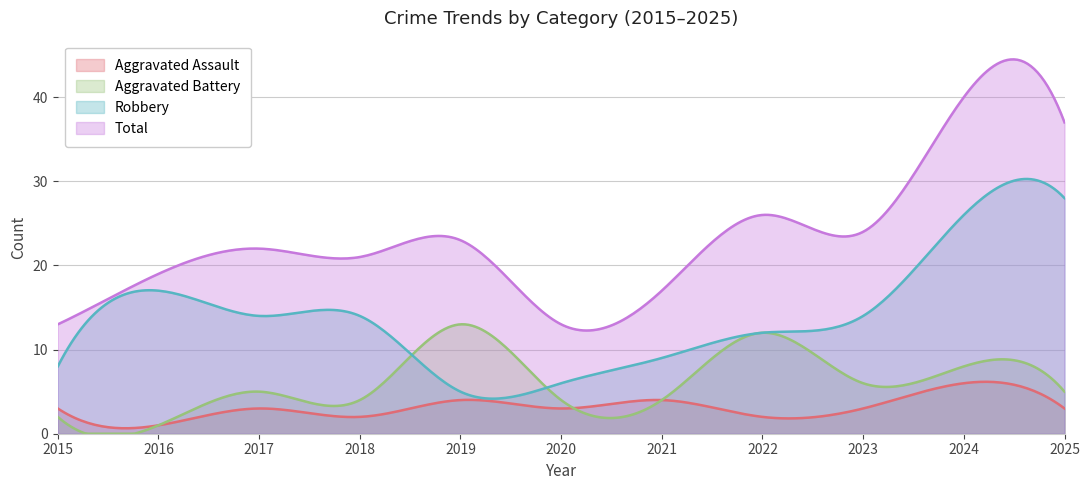

At which label is Aggravated Assault closest to 3?

2015